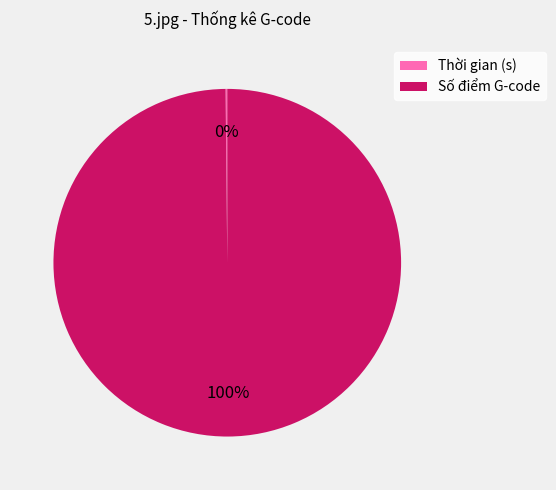

To the nearest percent, what is the difference between the largest and smallest slice percentages?

100%